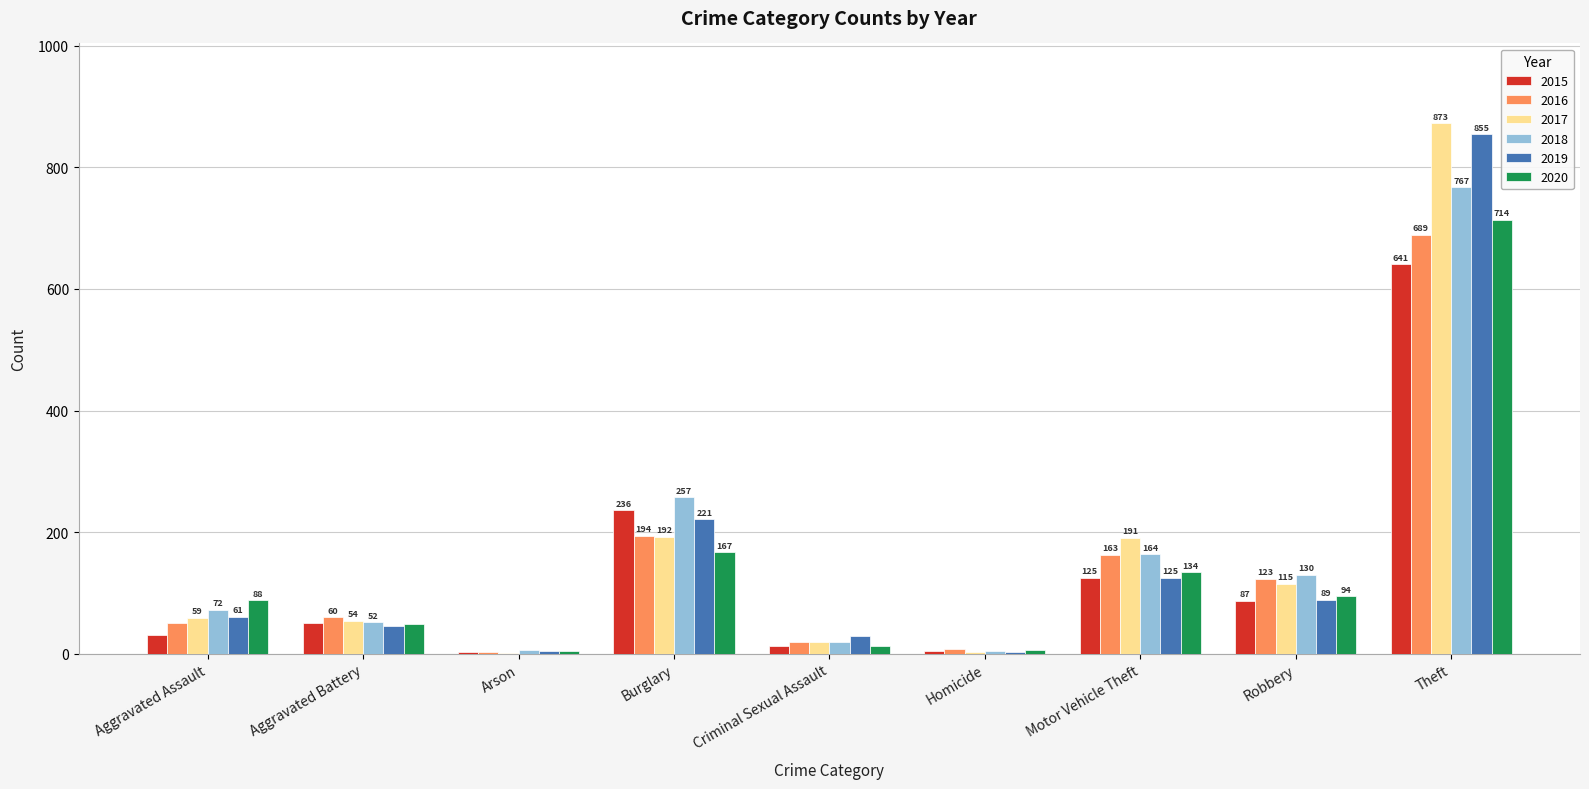

The value of 2017 at Motor Vehicle Theft is 191. True or false?

True